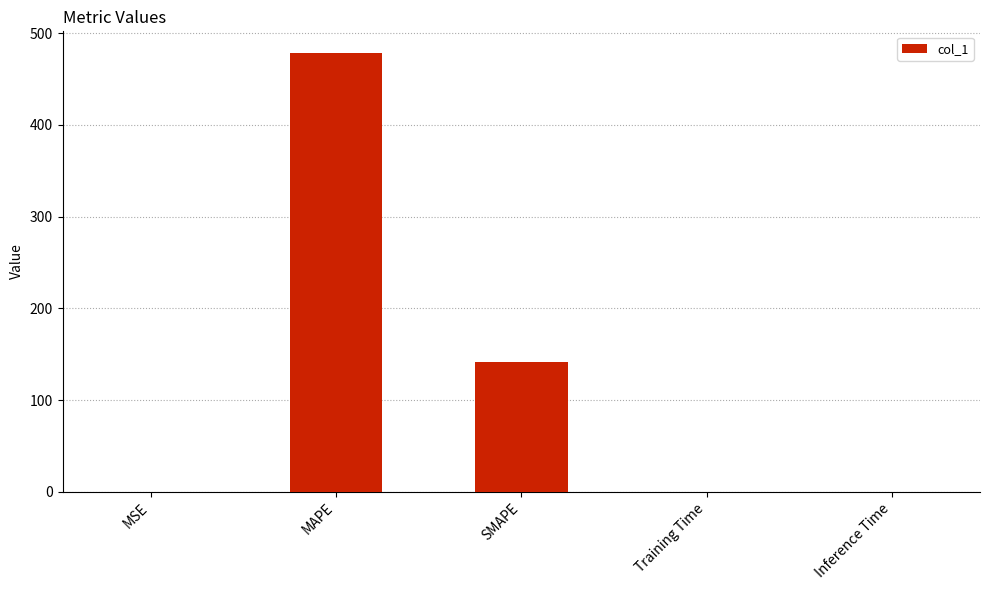

What is the sum of all values?

619.6